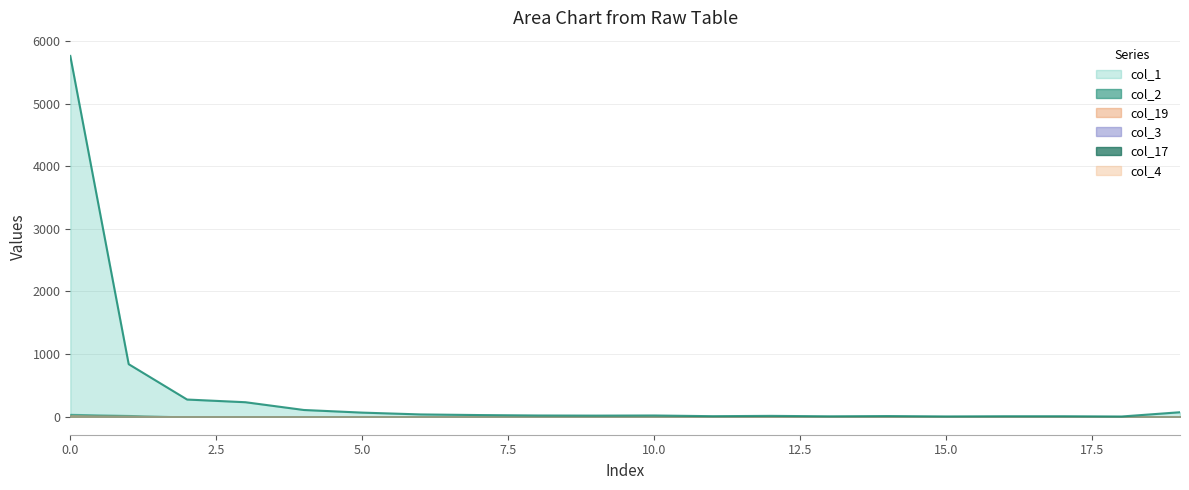

True or false: col_4 has more than 2 points higher than both neighbors.

False